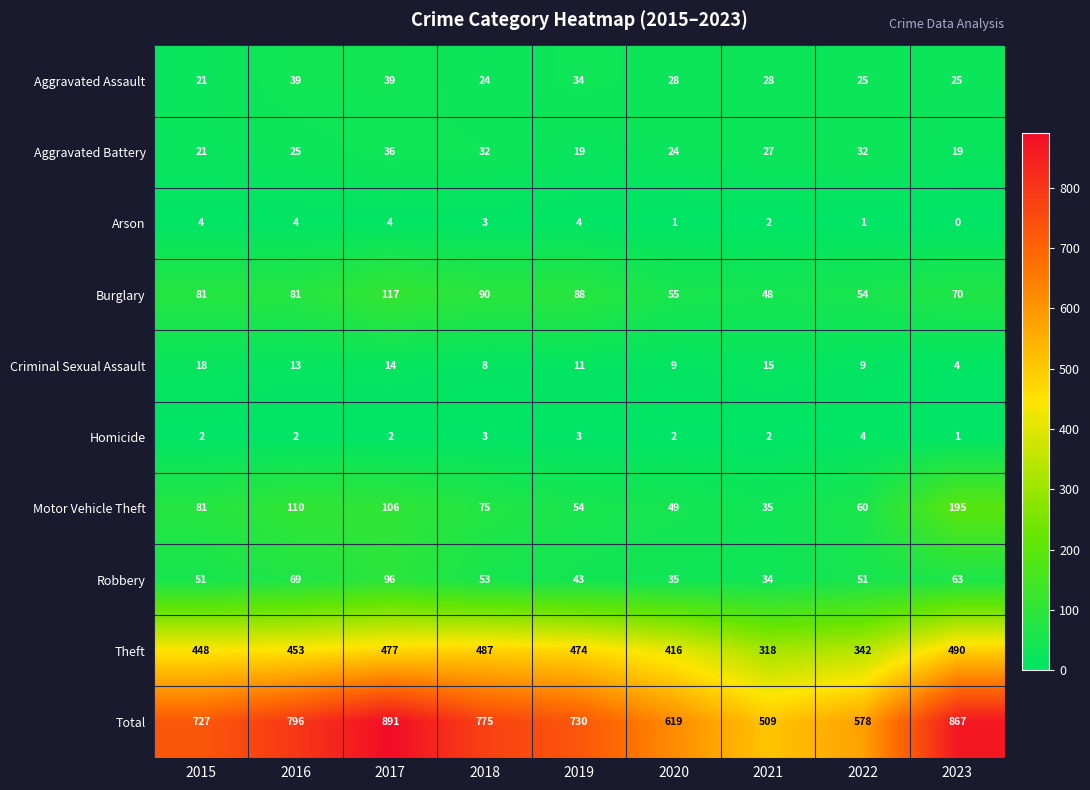

What is the difference between the highest and lowest values at 2020?

618